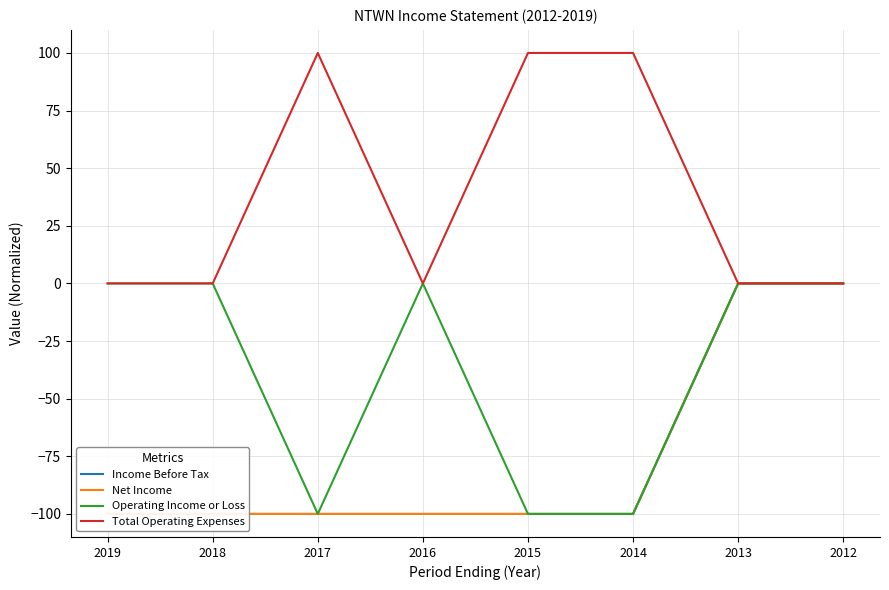

Which series changed the most between 2017 and 2016?

Operating Income or Loss